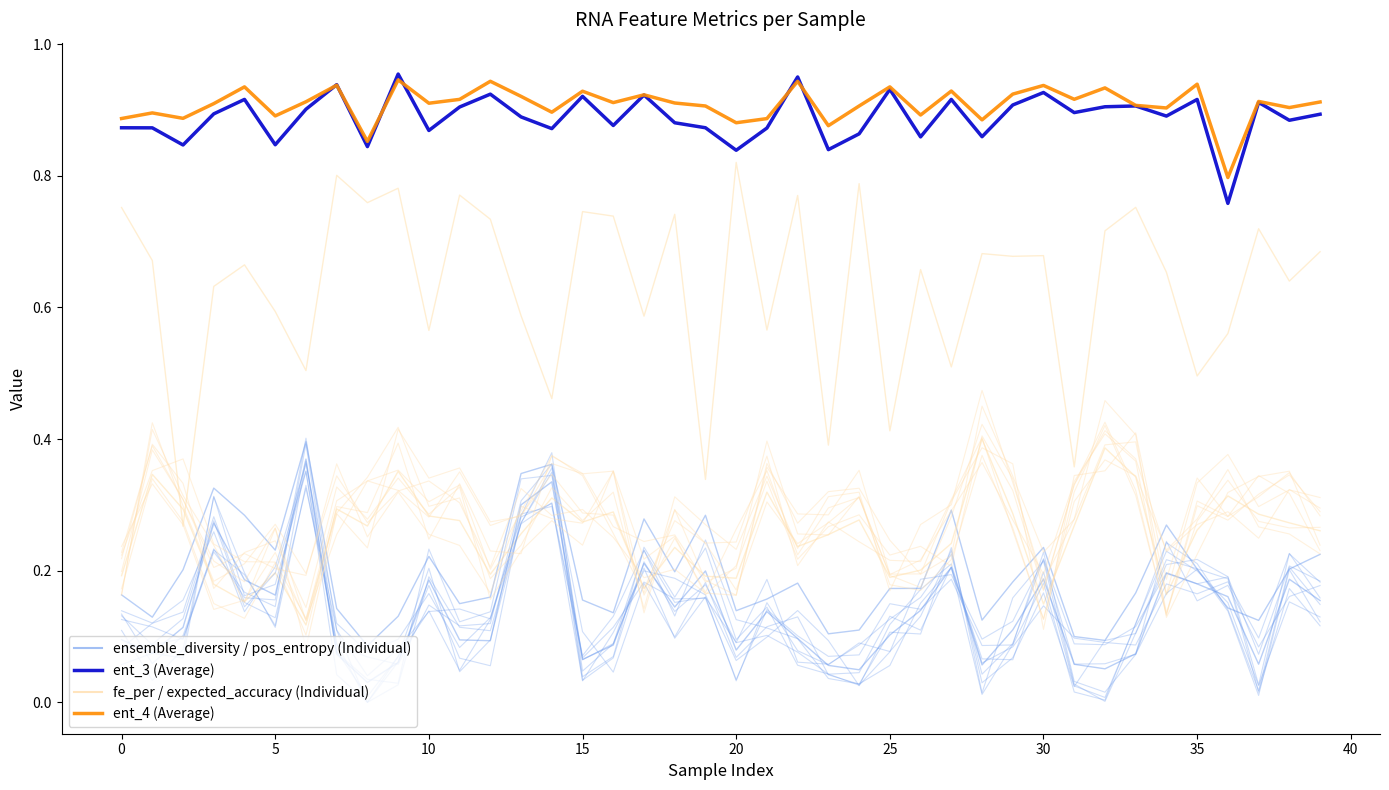

True or false: ent_4 (Average) and fe_per (Individual) intersect in this chart.

False